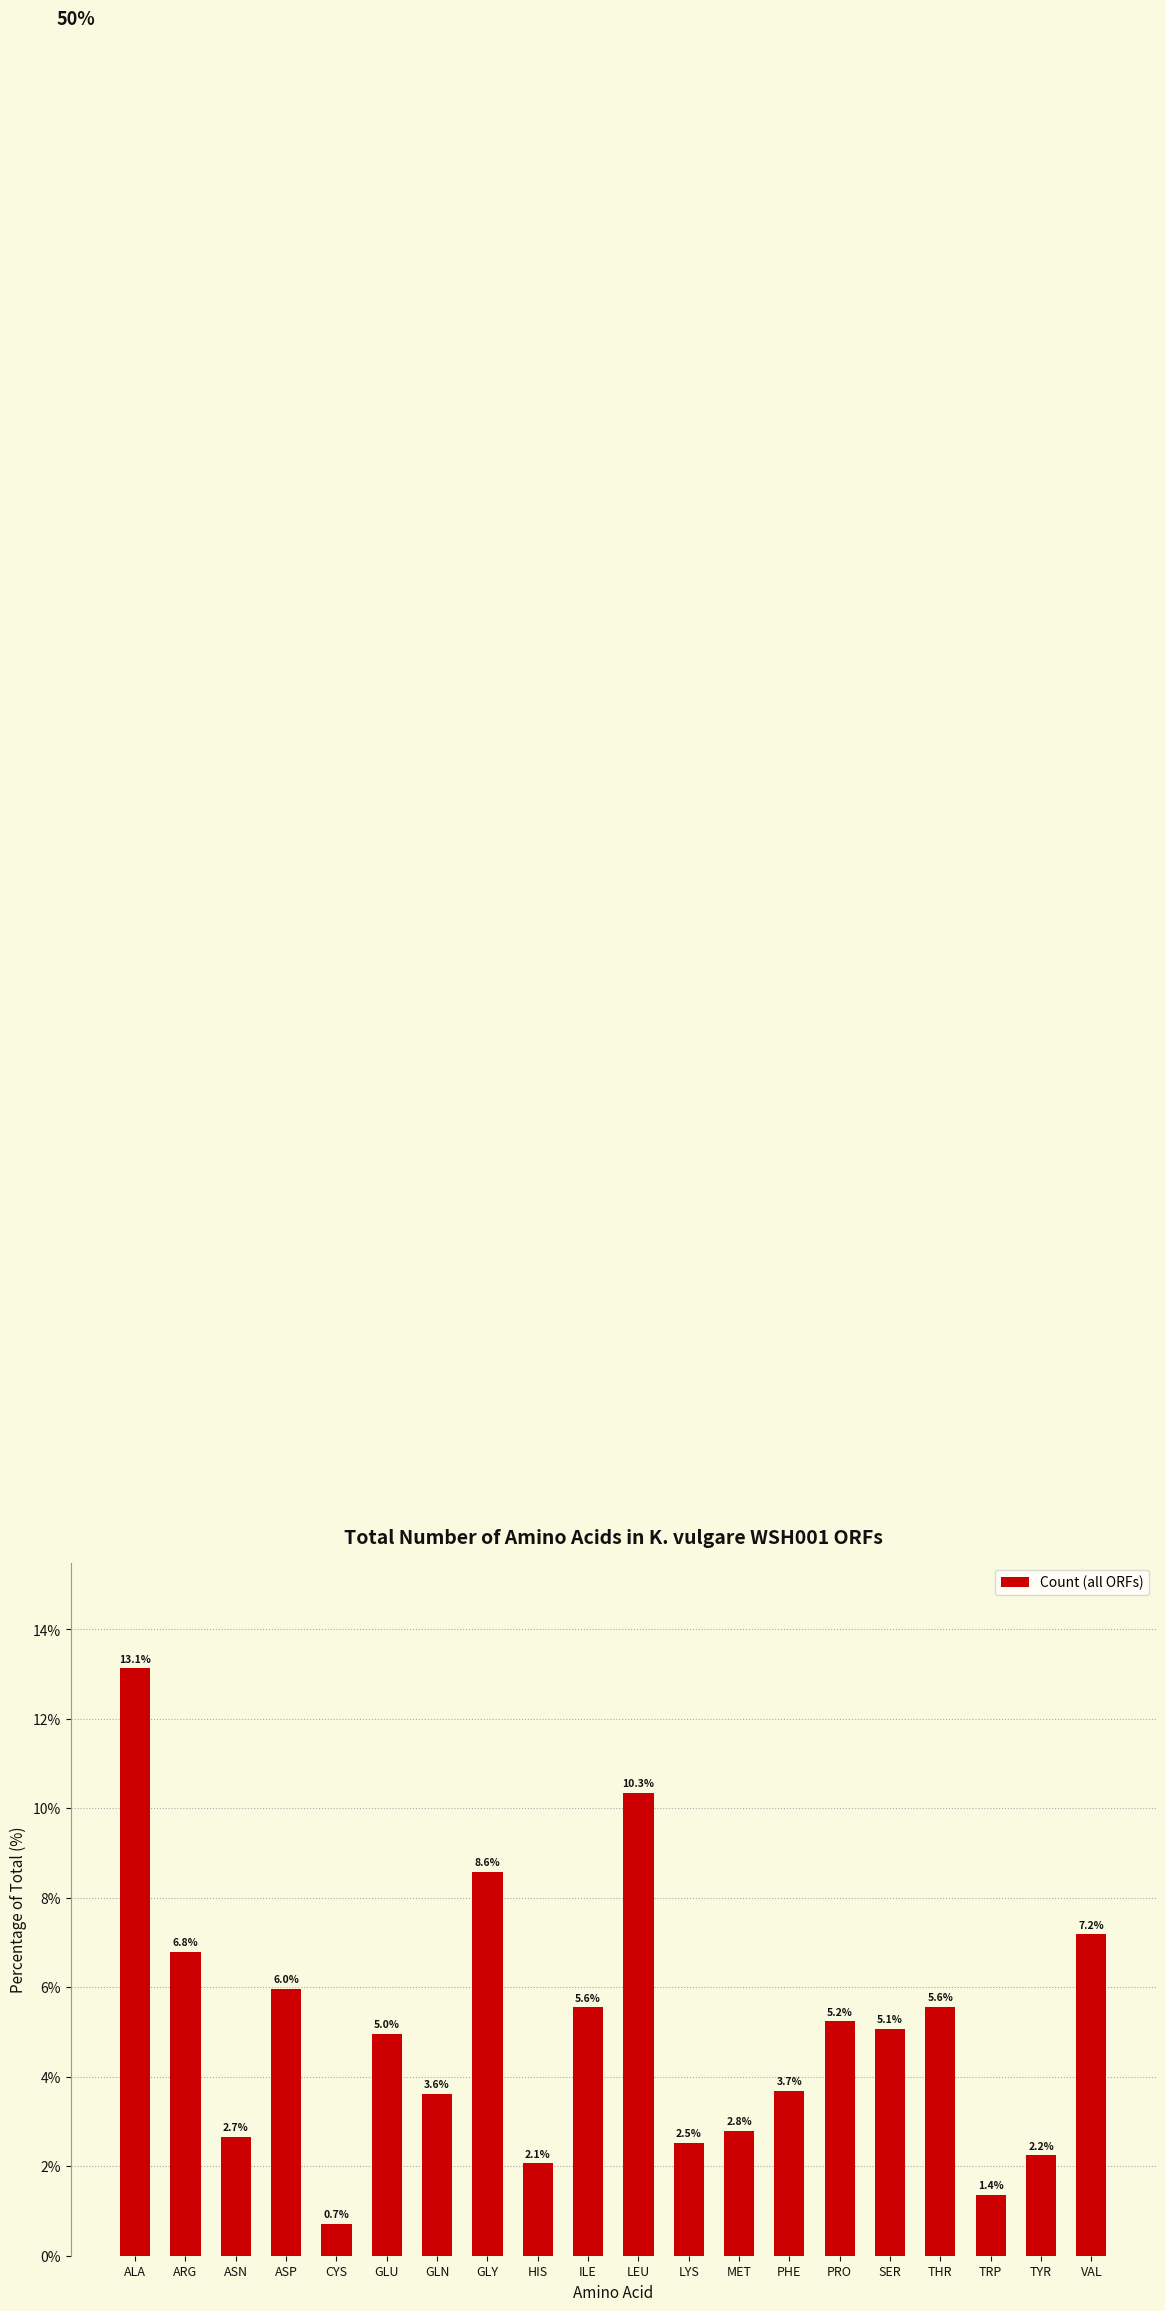

Count the number of data series in this chart.

1